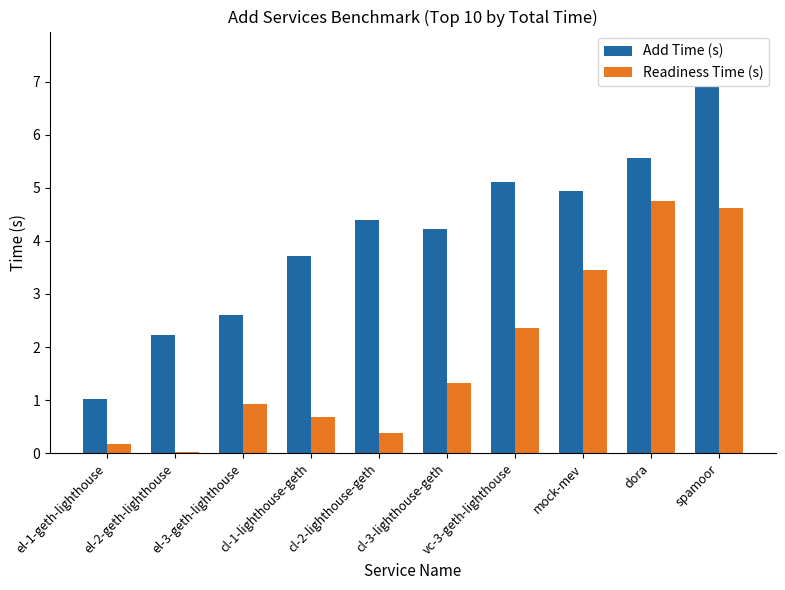

What is the greatest value displayed?

6.9